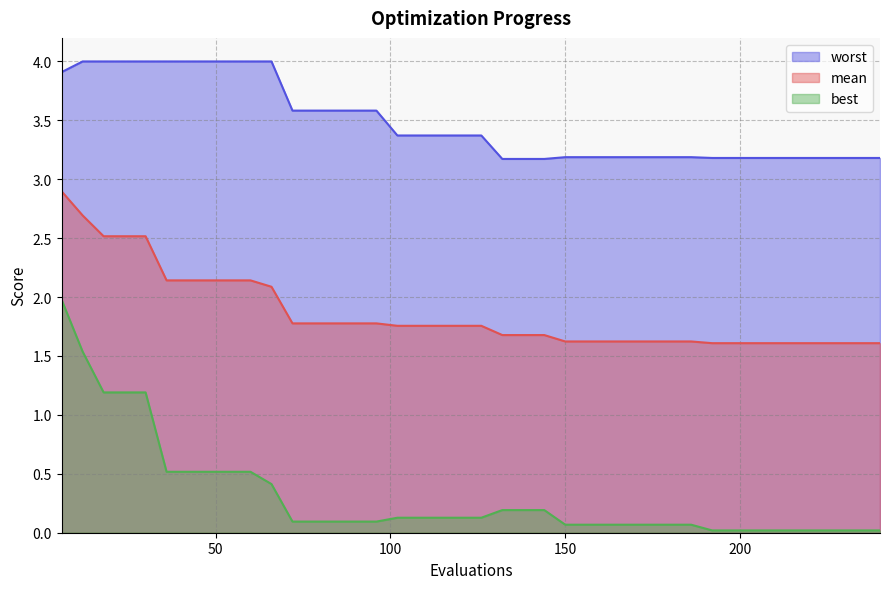

What is the sum of all worst values?

139.1